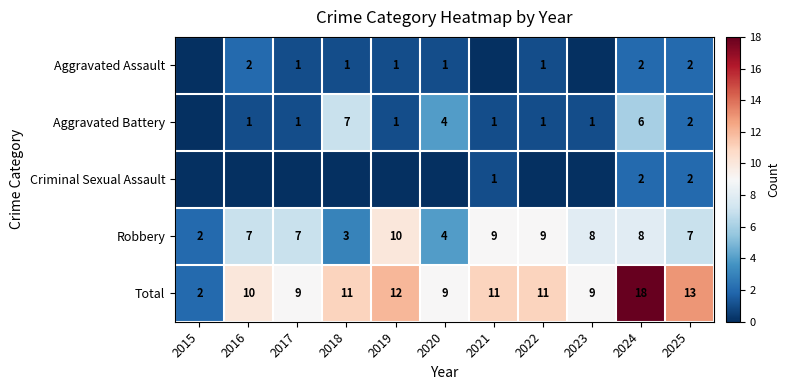

What is the total value across all series at 2024?

36